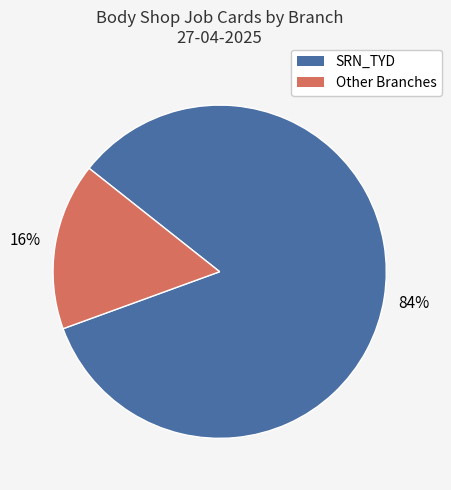

To the nearest percent, what is the difference between the largest and smallest slice percentages?

68%